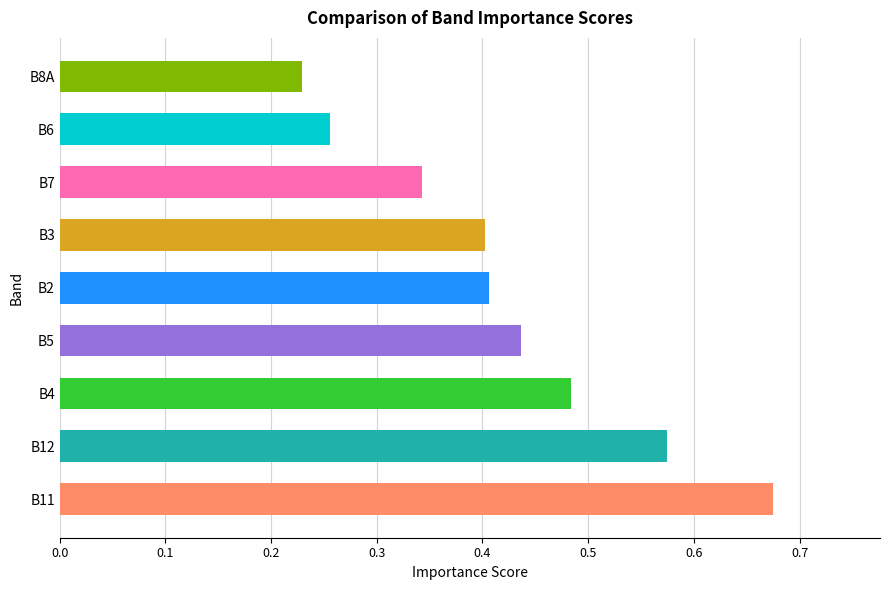

What is the change in value from B11 to B2?

-0.3